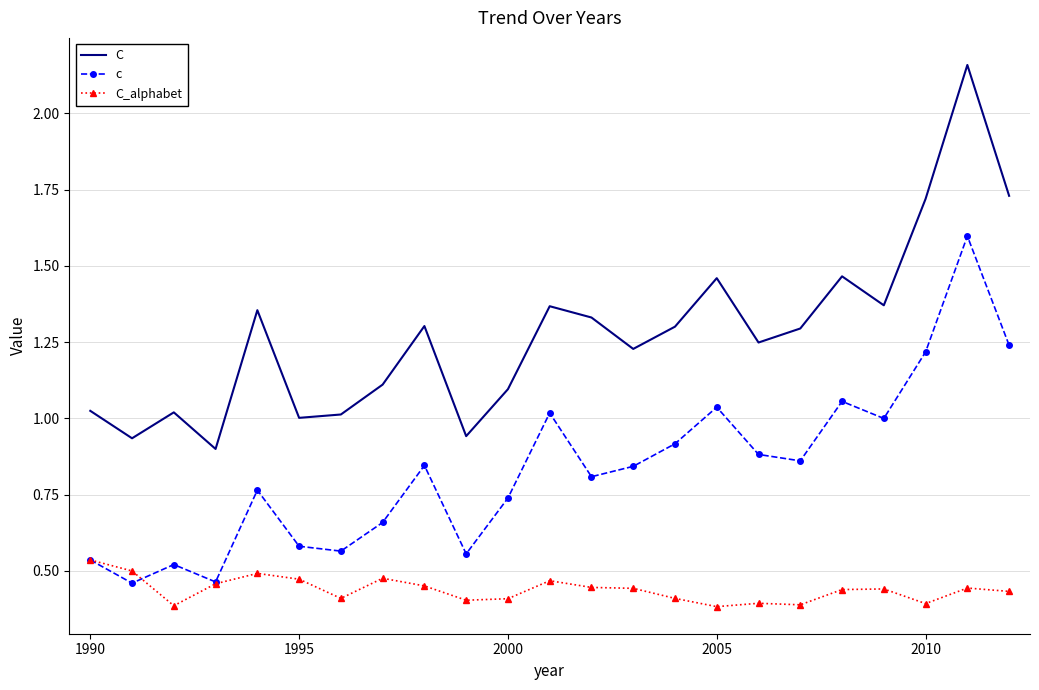

True or false: C_alphabet and C cross at least once.

False